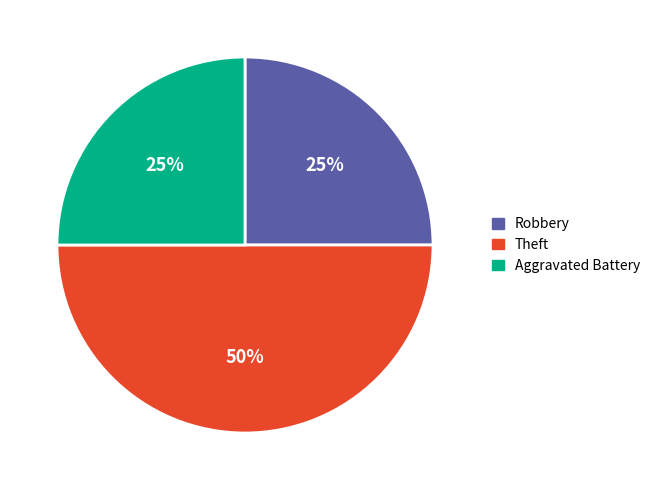

Is it true that Theft is 50% of the pie?

True